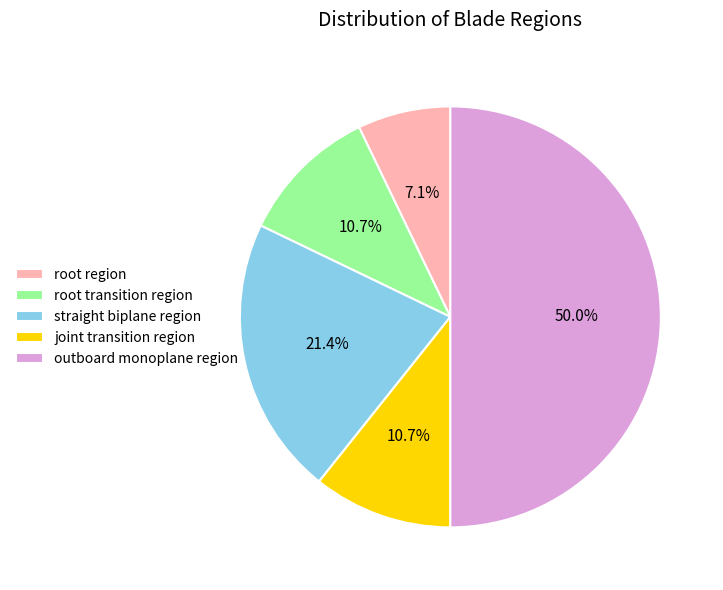

To the nearest percent, what percentage of the pie is root transition region?

11%